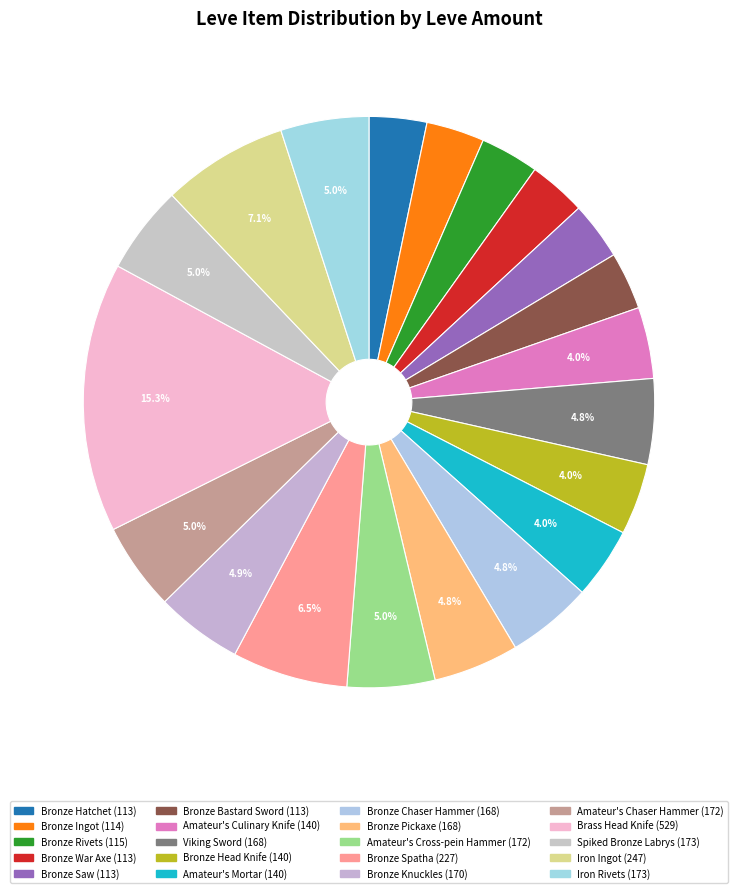

Count the number of slices in the pie.

20